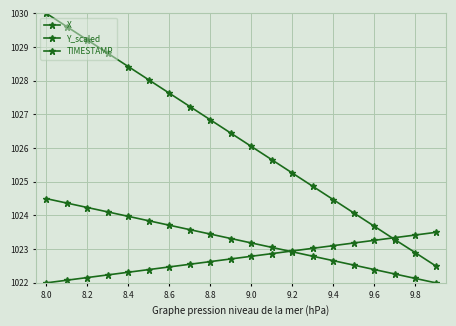

True or false: Y_scaled and X cross at least once.

False